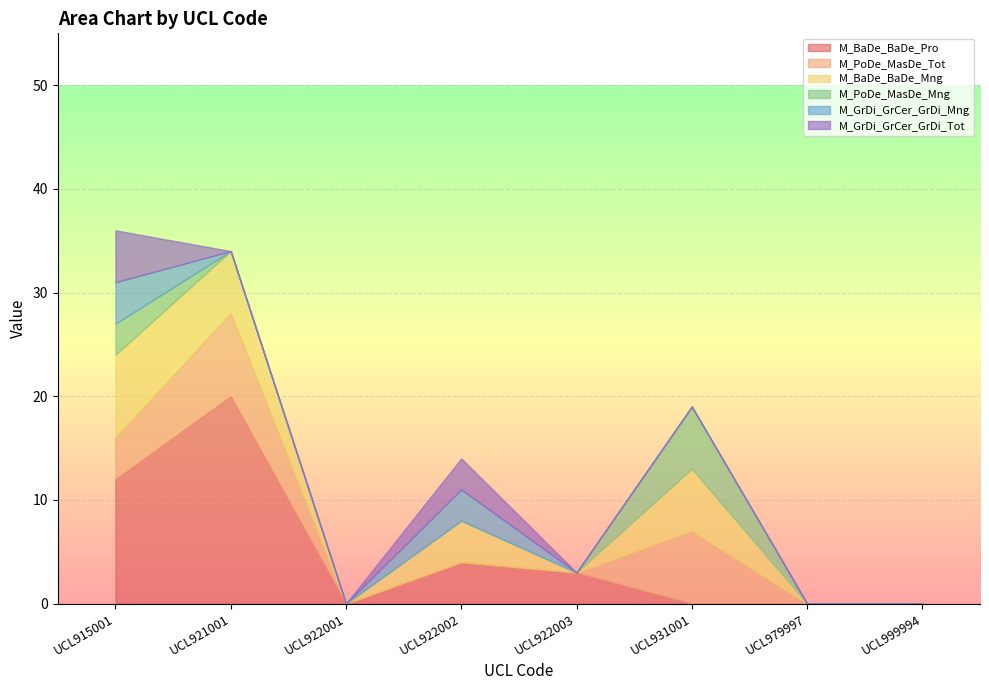

True or false: M_BaDe_BaDe_Mng and M_GrDi_GrCer_GrDi_Mng cross at least once.

False